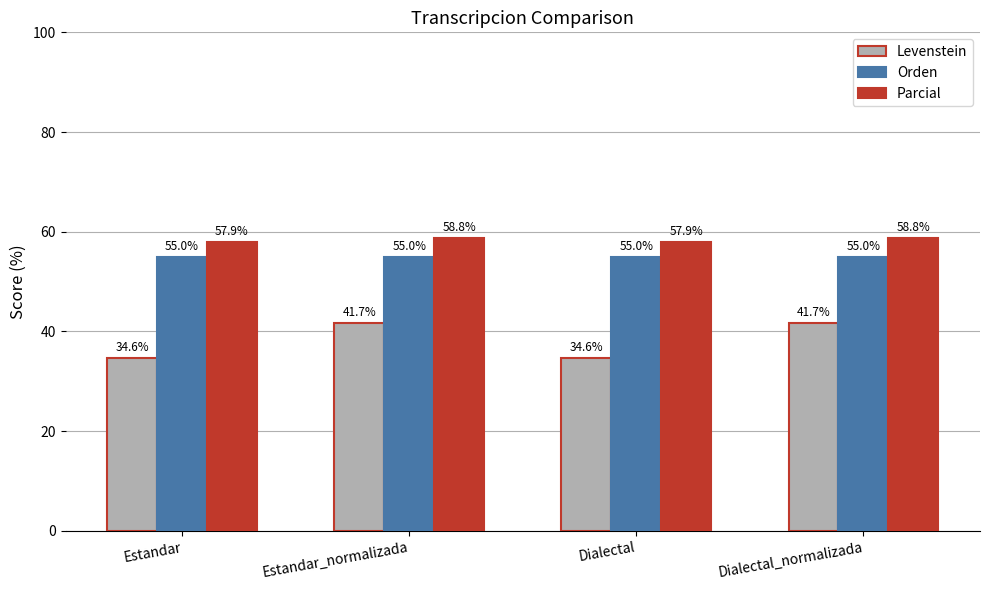

What is the minimum value for Levenstein?

34.6